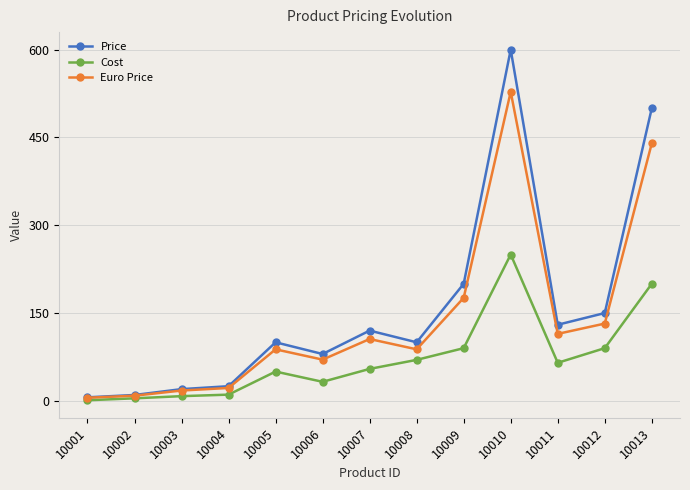

Which series has the widest spread of values?

Price